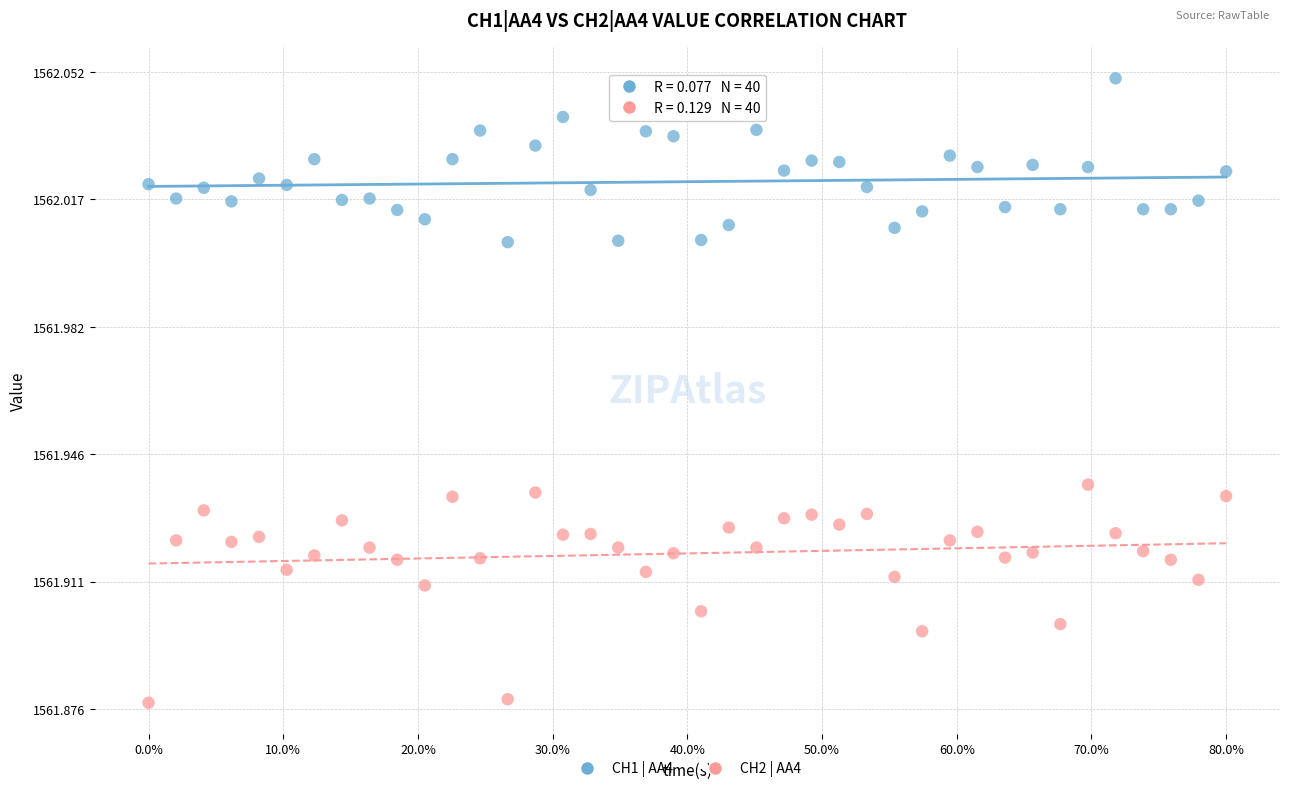

Which series reaches the maximum Y coordinate?

CH1 | AA4